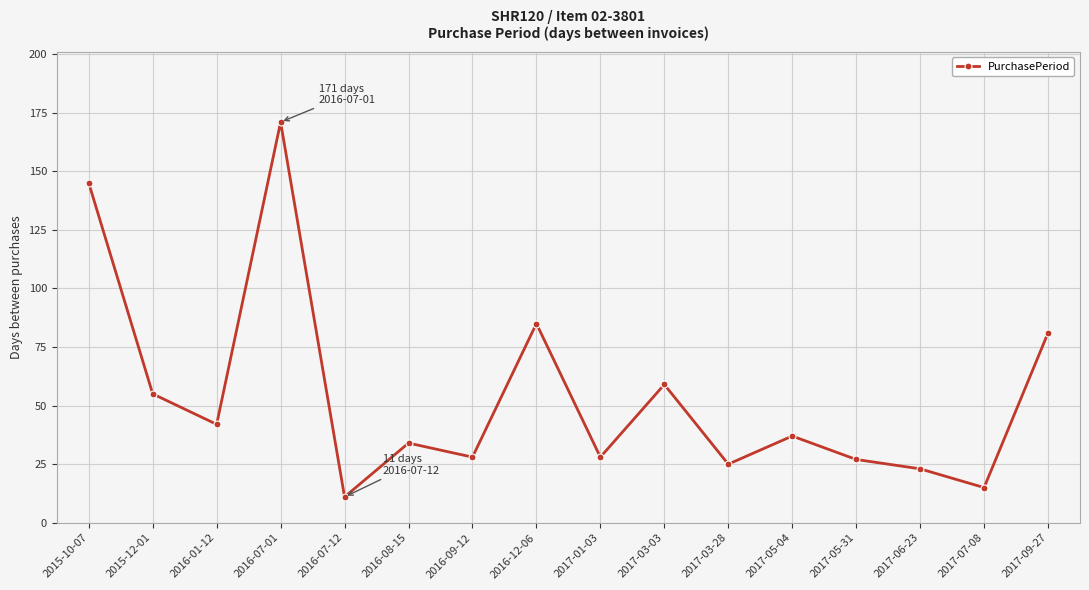

True or false: the data shows 118 at 2017-09-27.

False